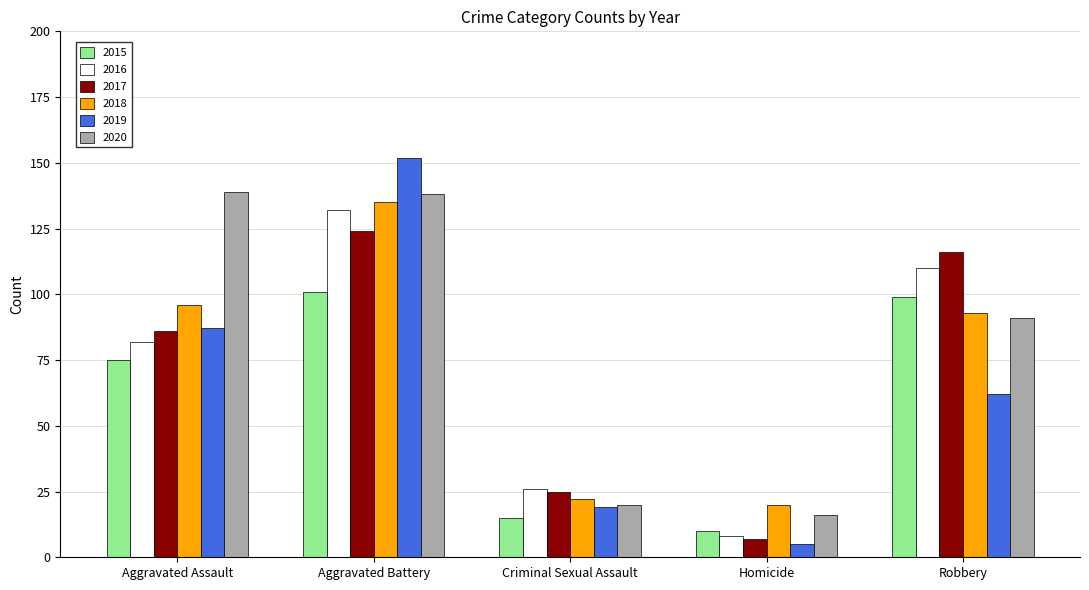

Are the bars grouped side by side (vs. stacked)?

Yes